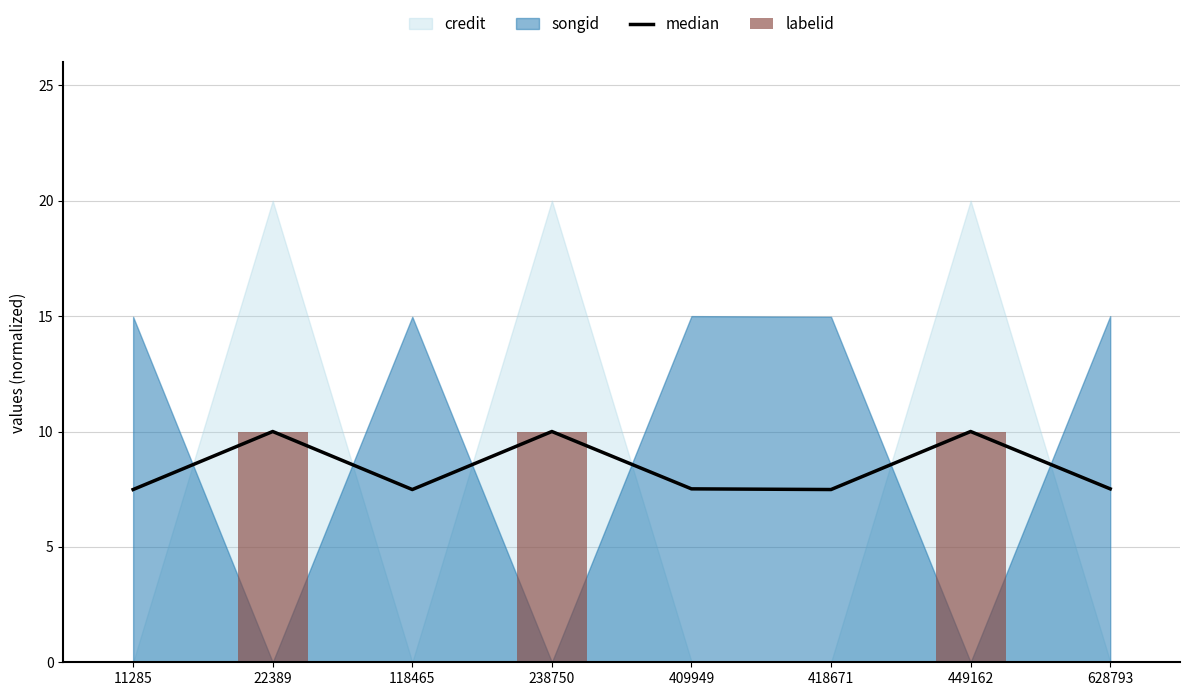

At how many categories does at least one series exceed 0?

8